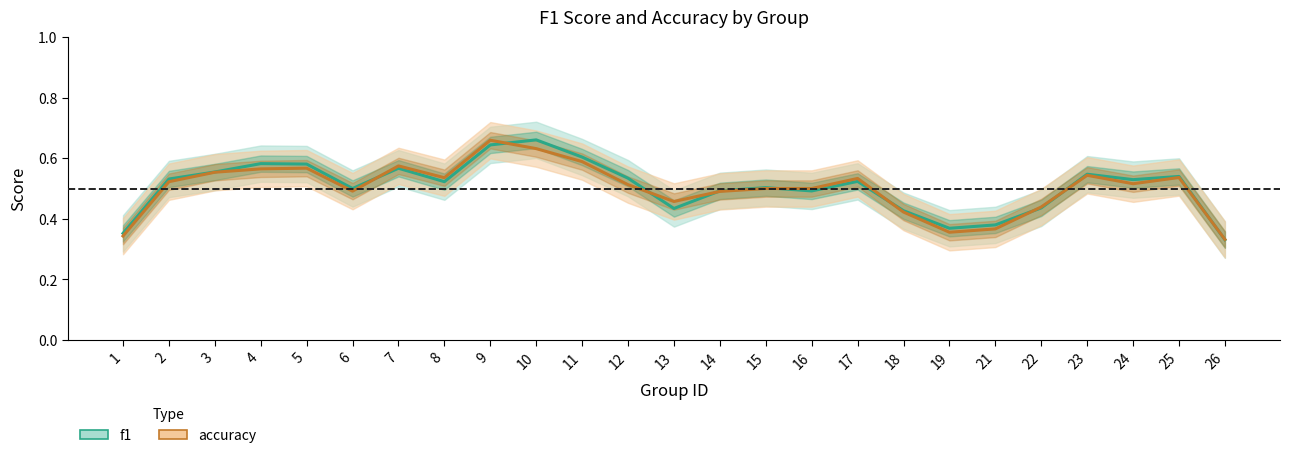

At 26, list the series in order from smallest to largest.

f1, accuracy